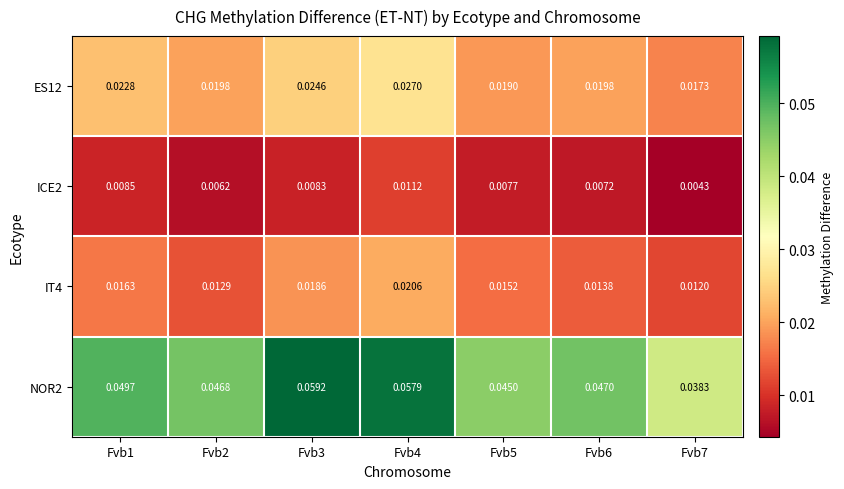

What is the total value across all series at Fvb6?

0.1